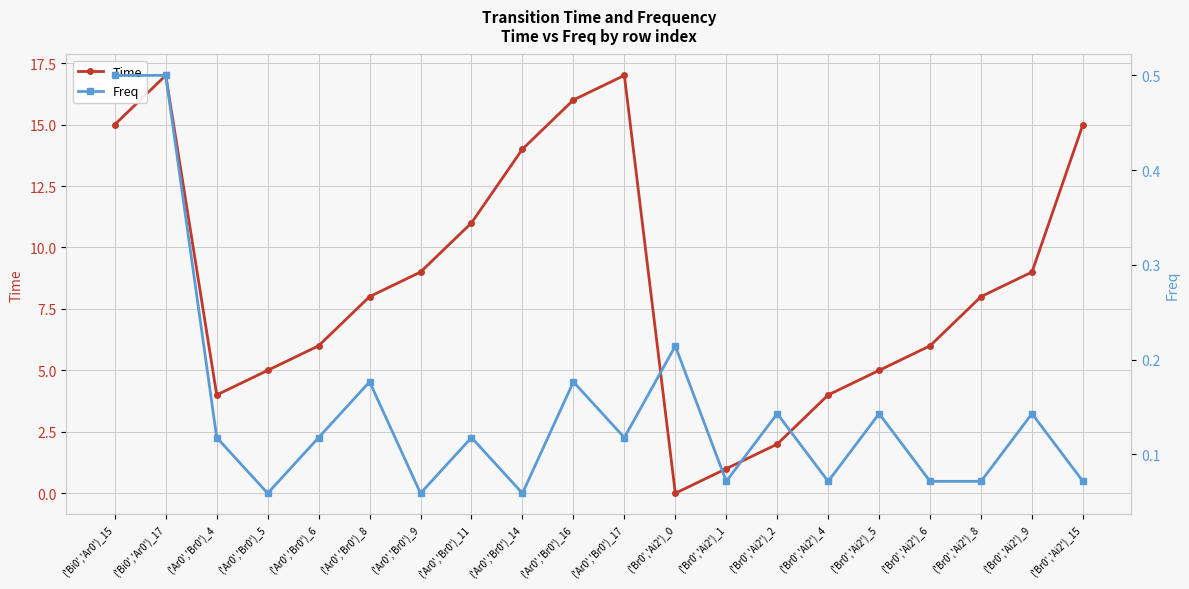

Where is the first local minimum for Time?

('Ar0','Br0')_4